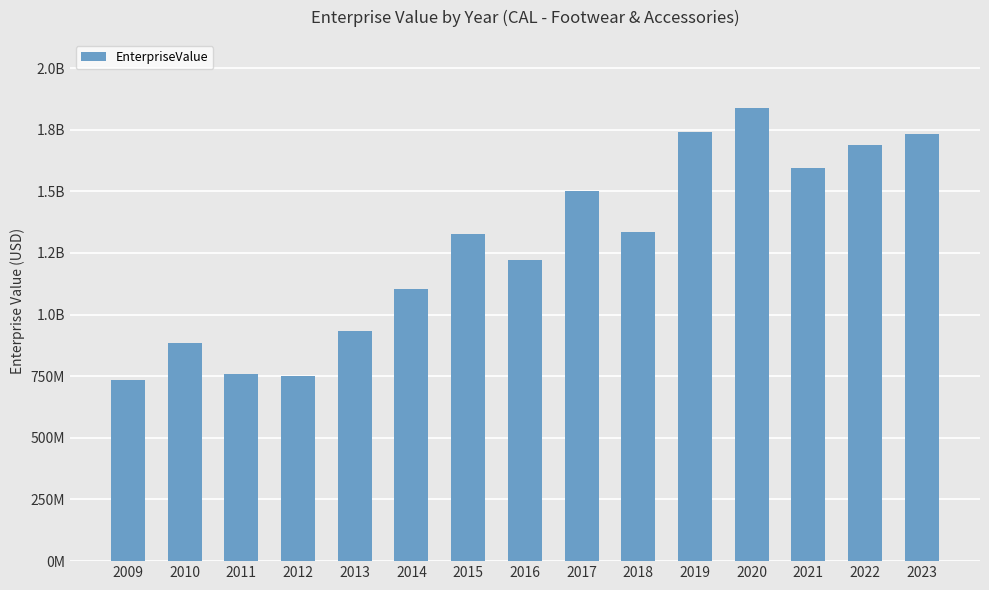

Does the chart contain any negative values?

No